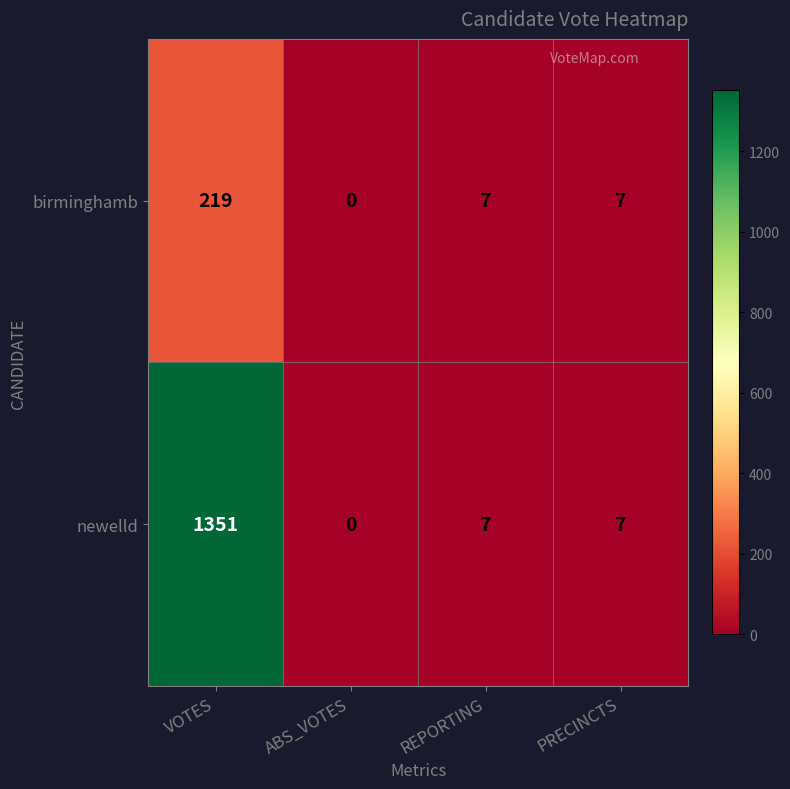

What is the difference between the highest and lowest values at VOTES?

1132